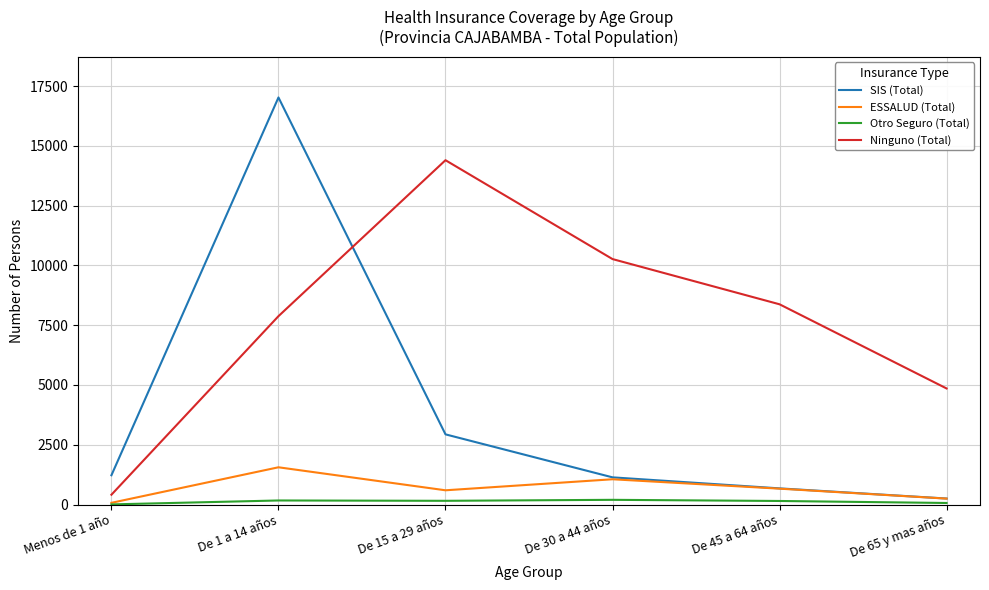

What is the sum of the SIS (Total) values at De 1 a 14 años and Menos de 1 año?

18247